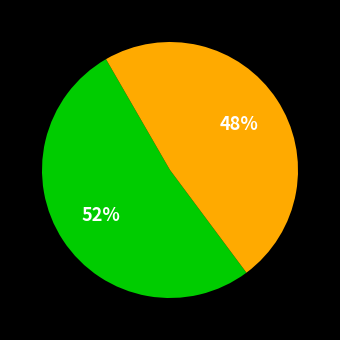

Is there a majority slice in this chart?

Yes